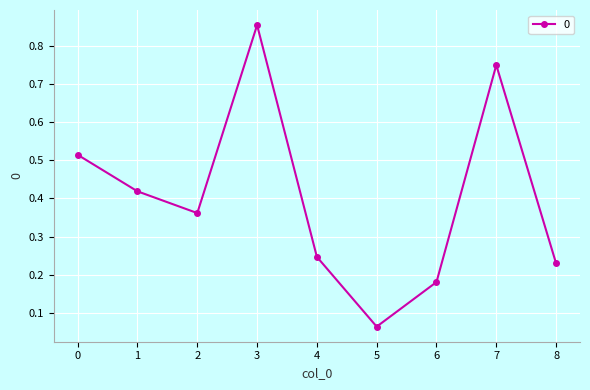

Where is the data nearest to the value 0?

5